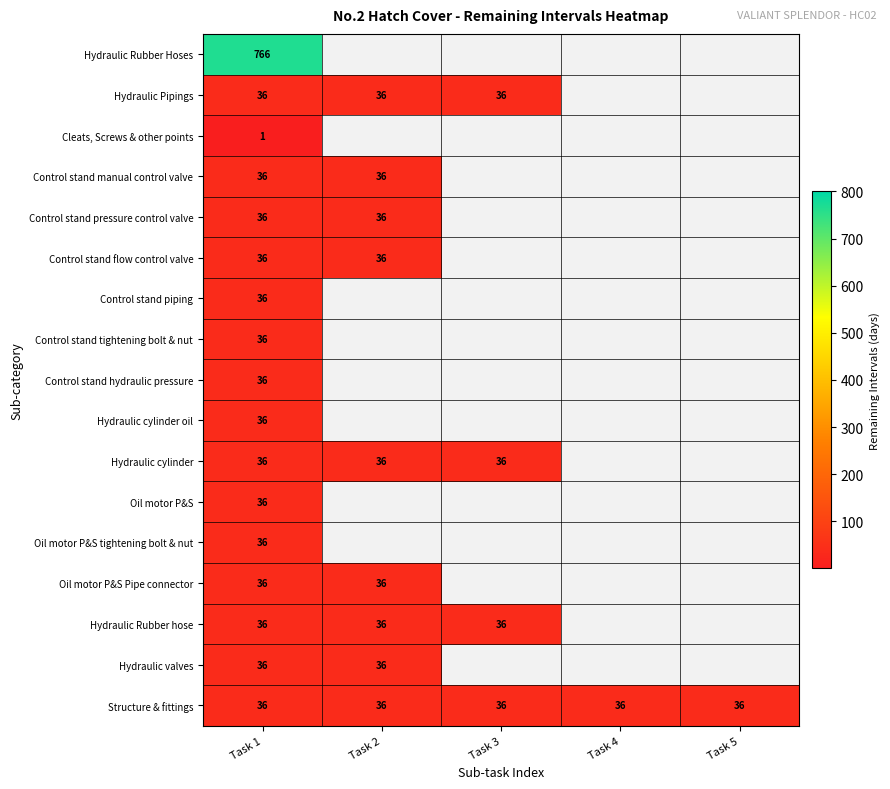

How many categories are shown in the chart?

5